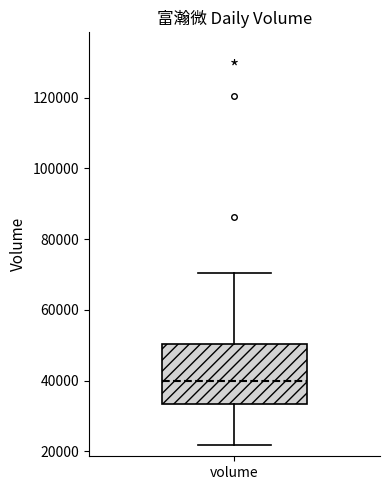

Transcribe this box plot: give where the median line is, the range the box spans, and where the two whiskers end, as read against the y-axis. The values are not printed on the chart, so give them approximately, as read against the axis.

median 40000, box 34000 to 50000, whiskers 22000 to 70000